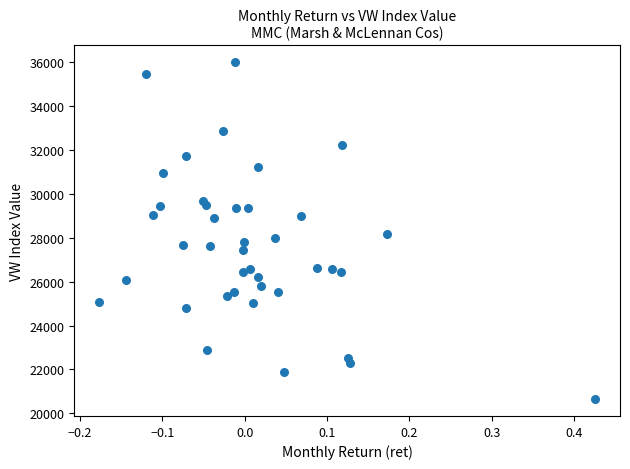

What Y value in the scatter plot is closest to 28331?

28153.9